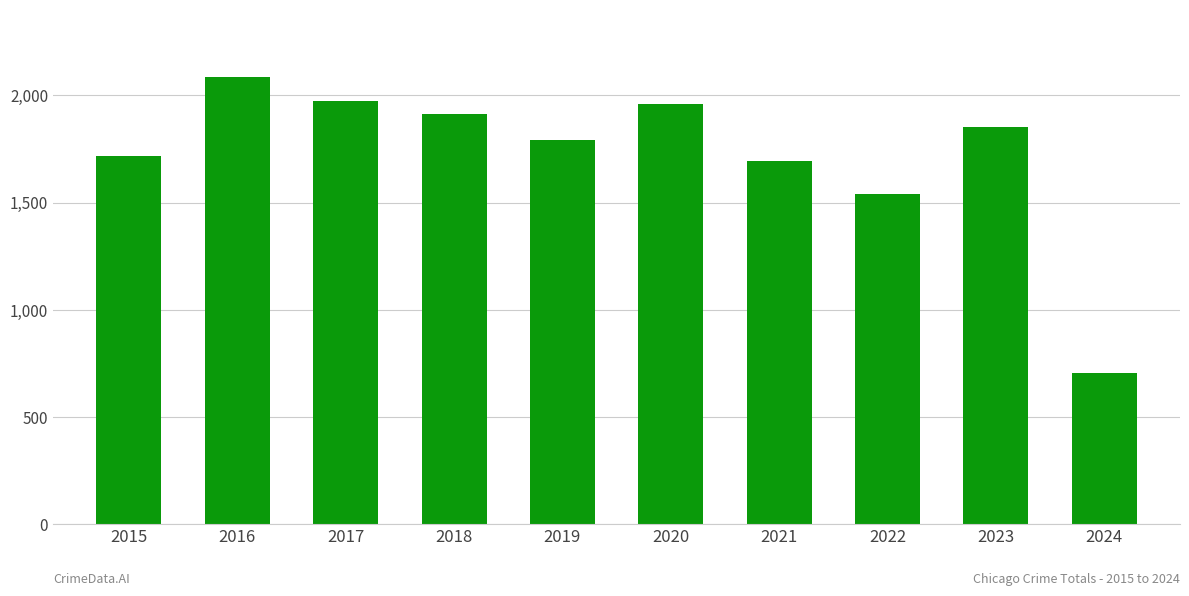

Reading left to right, what are all the values shown in this chart?

1719	2086	1972	1912	1792	1959	1695	1541	1852	707